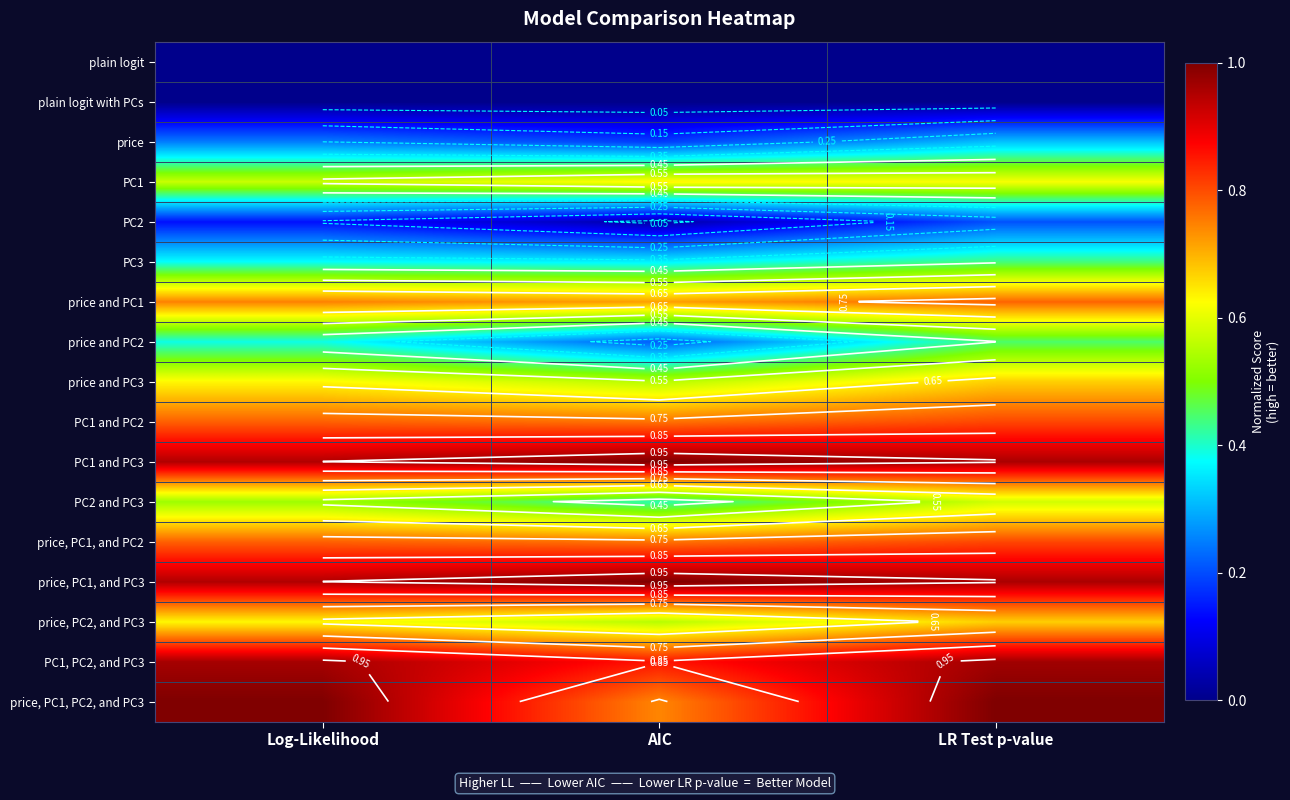

At how many categories does at least one series exceed 0?

3